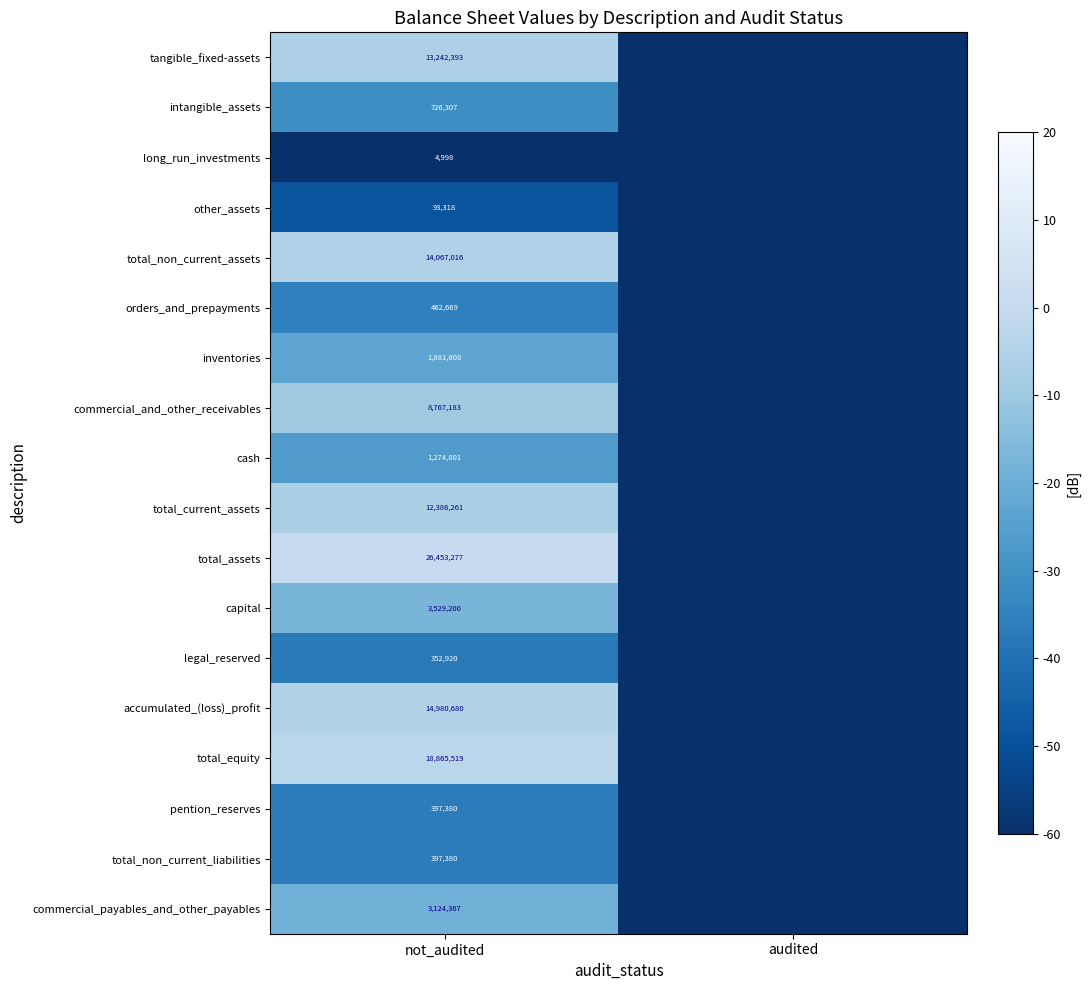

The value of pention_reserves at audited is -408.3. True or false?

False